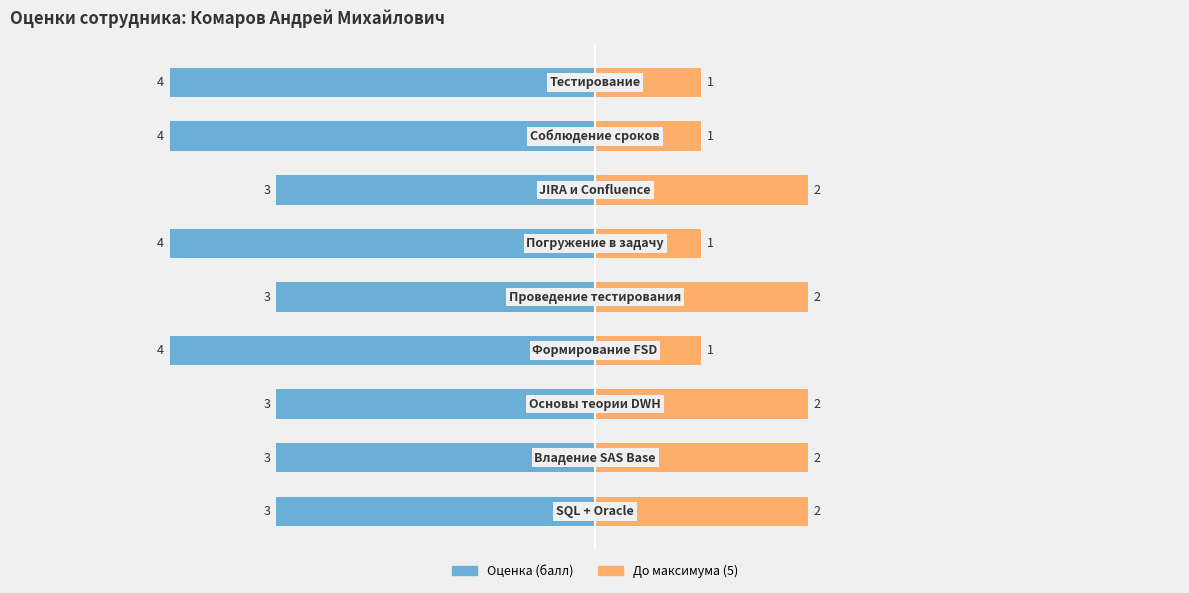

What is the value of the Оценка (балл) bar at the 4th from the left?

-4